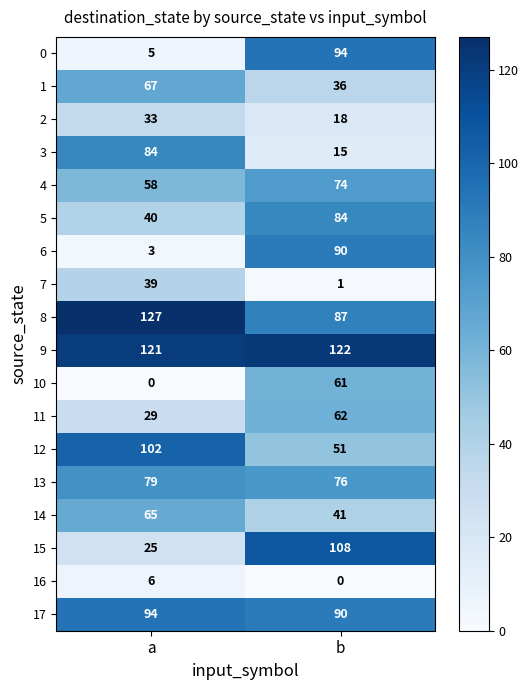

Which category has the lowest value in the 15 series?

a